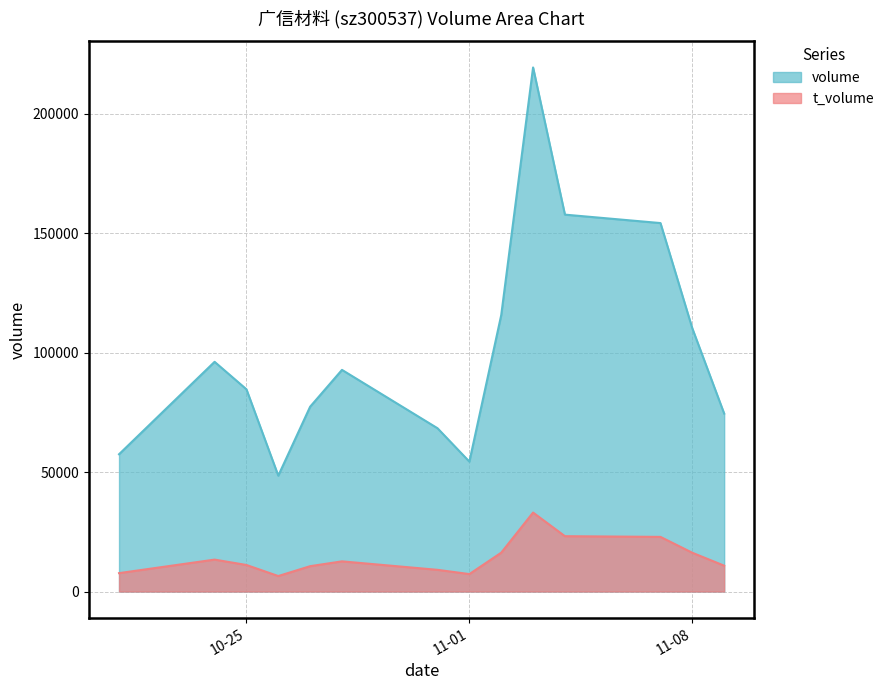

True or false: t_volume has more than 0 interior local peaks.

True